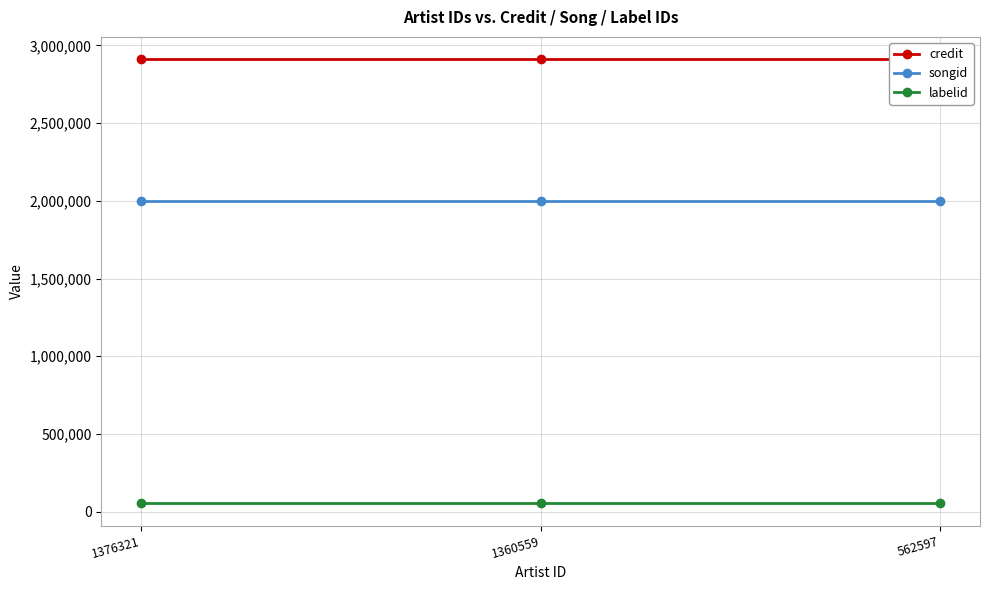

What is the value of the songid point at the 3rd from the left?

1998035